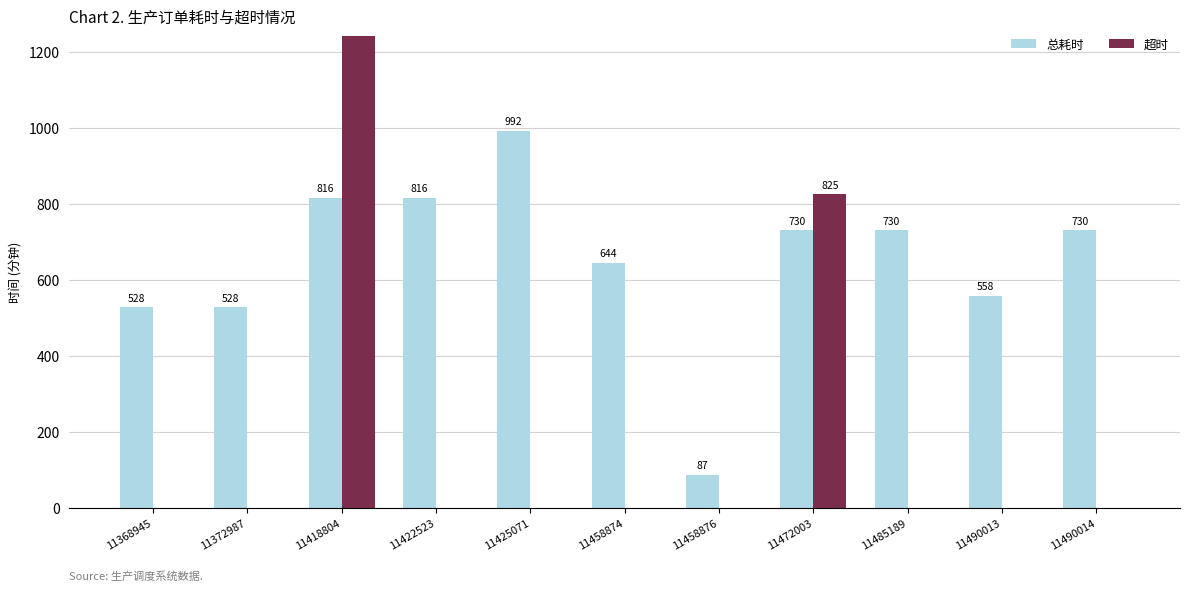

Rank the series at 11458876 from highest to lowest value.

总耗时, 超时